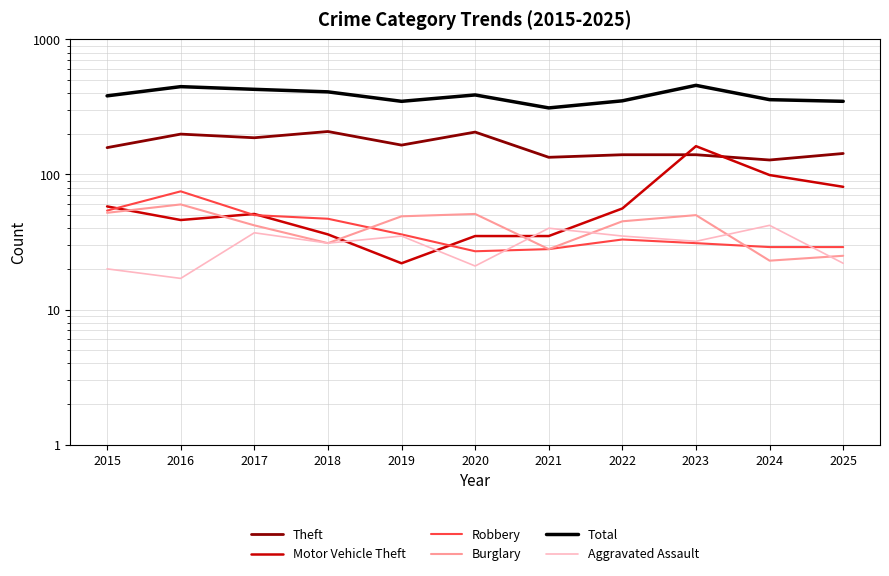

Where does the Aggravated Assault series first go above 32?

2017